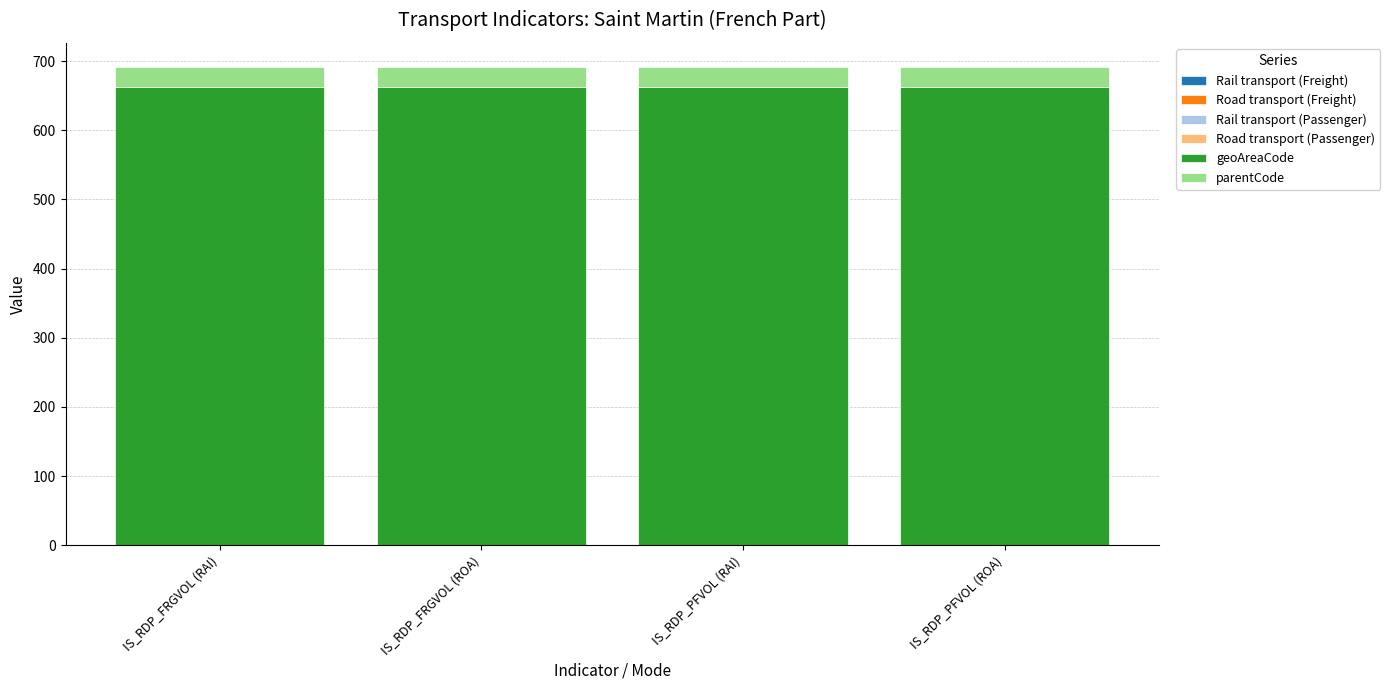

What is the total value across all series at IS_RDP_PFVOL (RAI)?

692